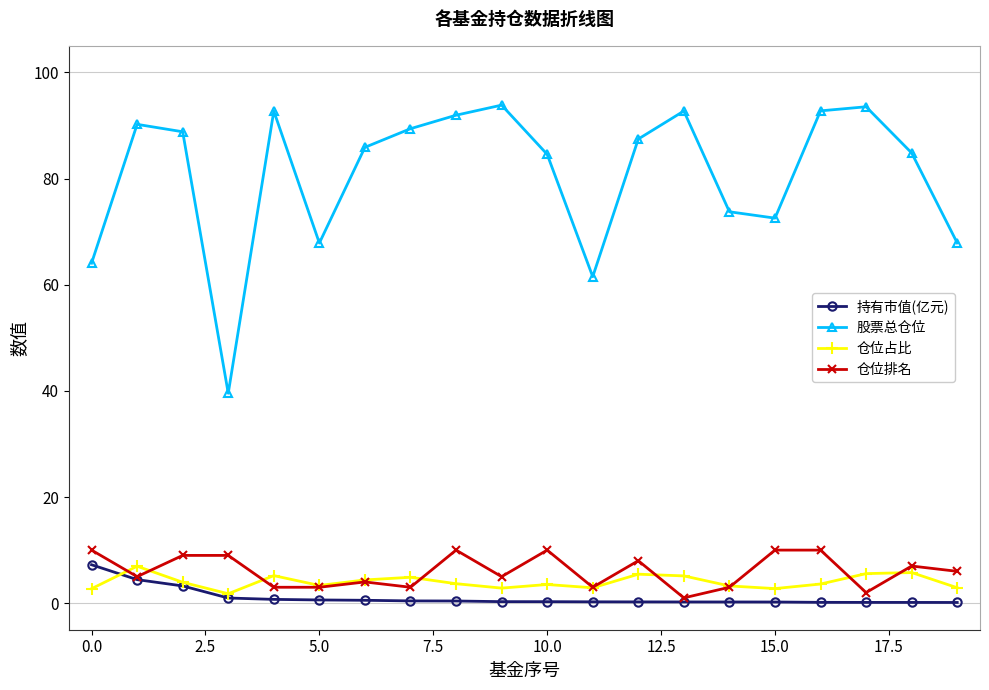

What is the sum of all 仓位占比 values?

80.6